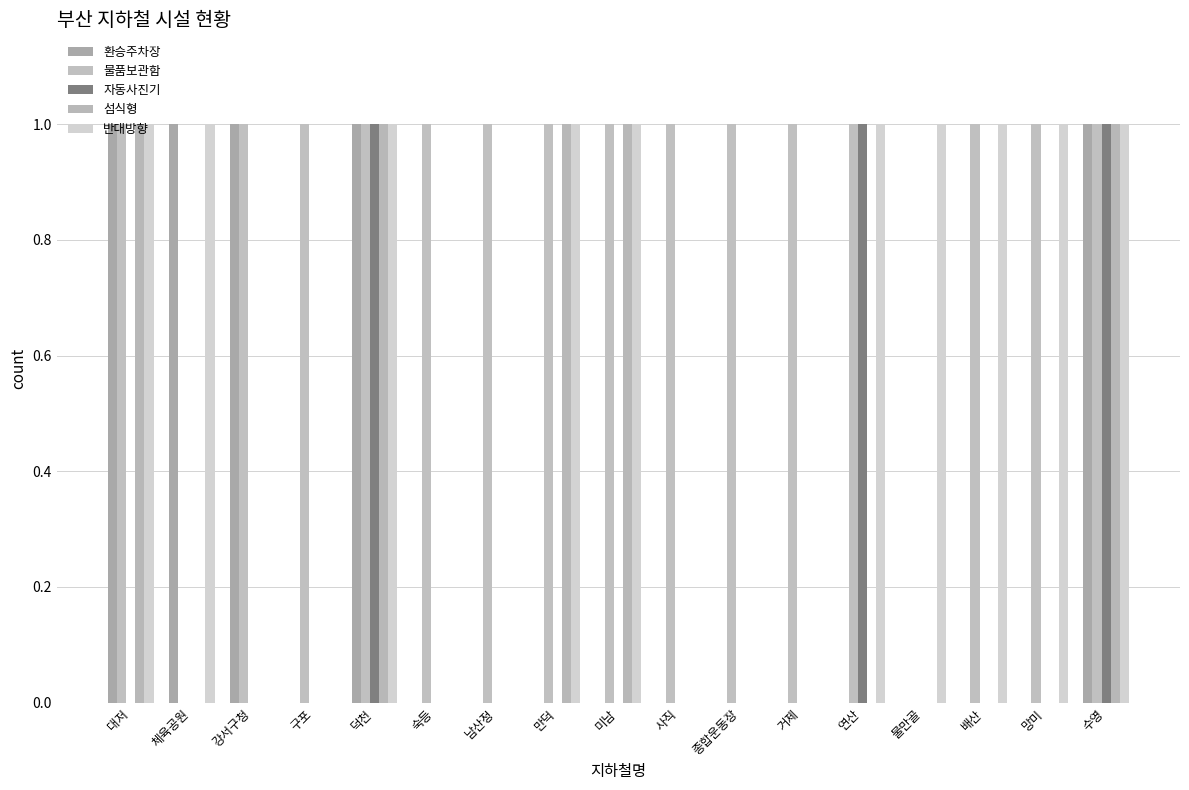

Which series has the widest spread of values?

환승주차장